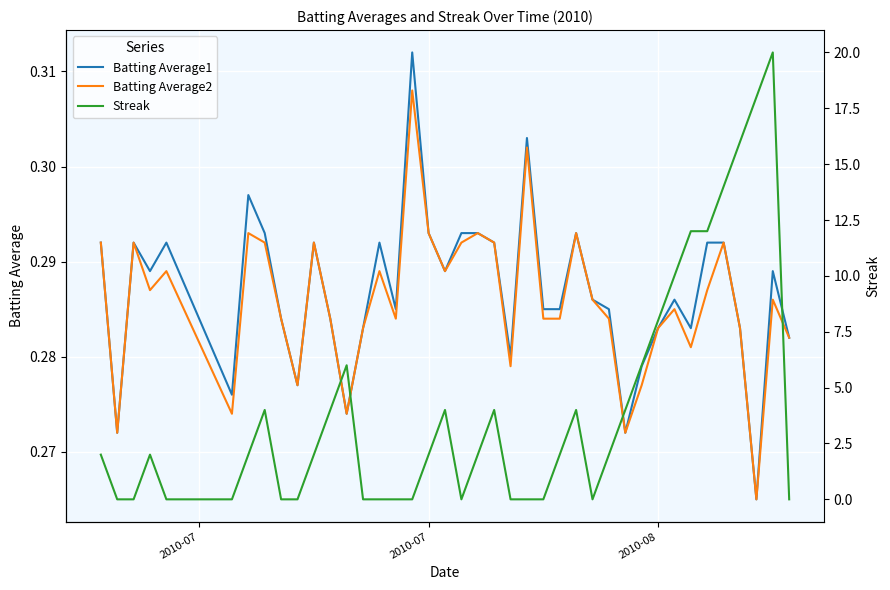

What are all the series names shown in the legend?

Batting Average1, Batting Average2, Streak